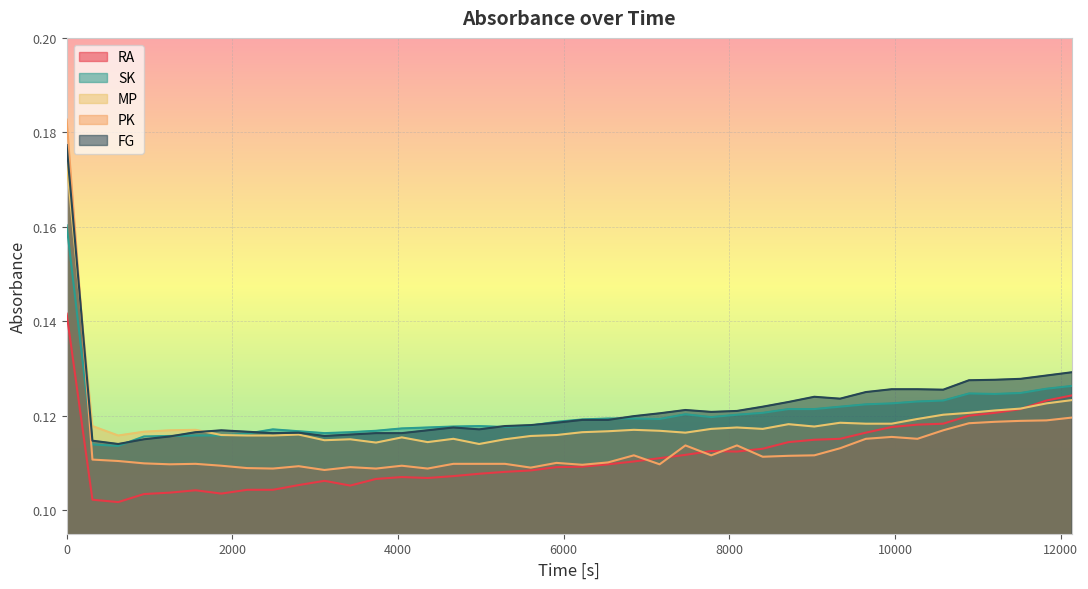

What is the smallest value displayed?

0.1